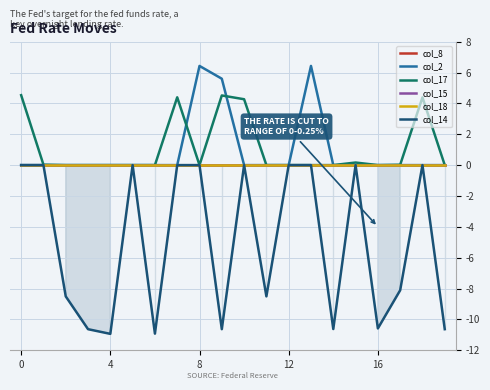

Does the chart have visible grid lines?

Yes